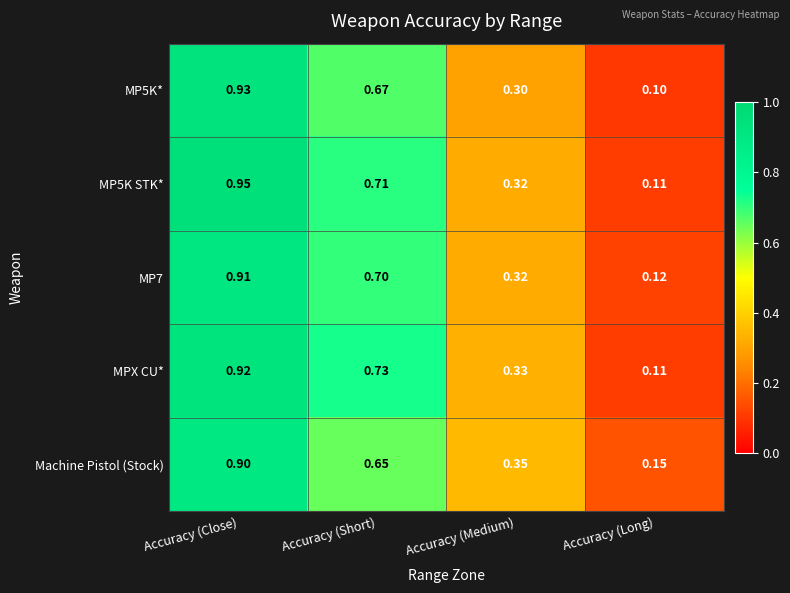

Rank the series by their maximum value, from highest to lowest.

MP5K STK*, MP5K*, MPX CU*, MP7, Machine Pistol (Stock)